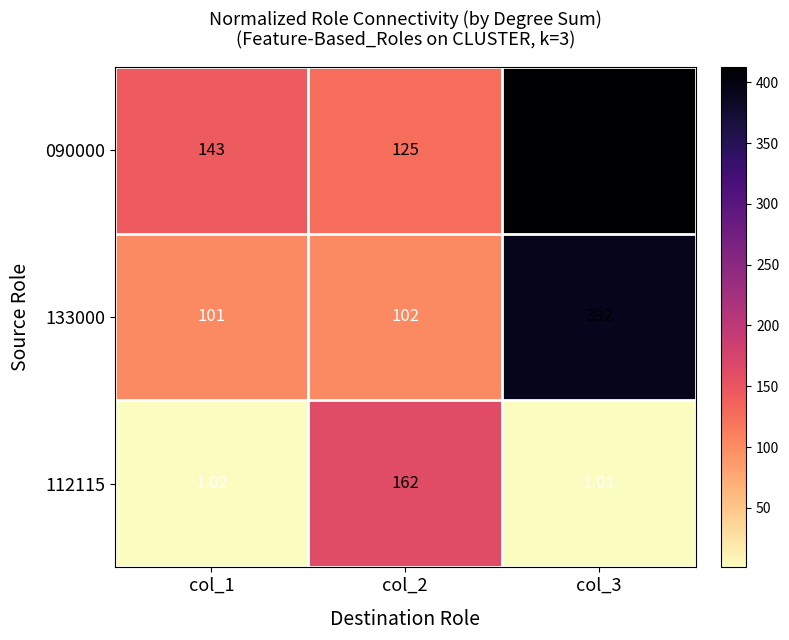

How many distinct data groups are displayed?

3